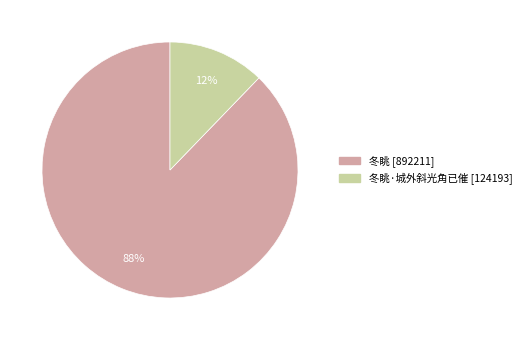

Is there any slice that represents more than half of the pie?

Yes